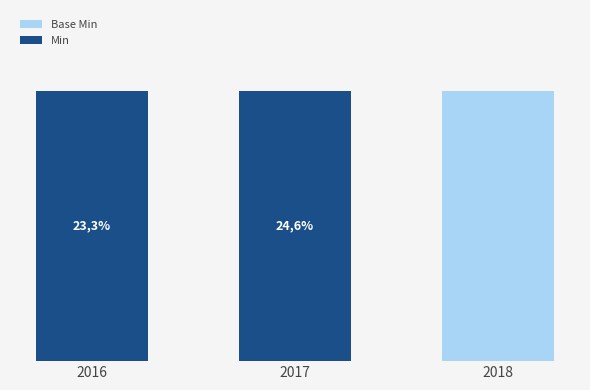

Does the chart contain stacked bars?

Yes